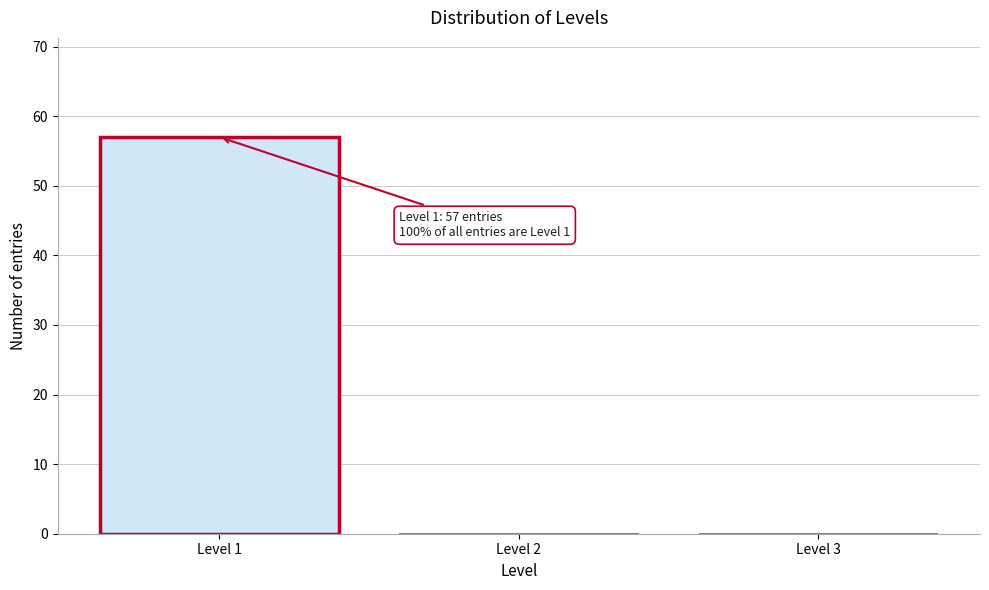

Reading left to right, transcribe all the data shown in this chart.

Level 1=57	Level 2=0	Level 3=0